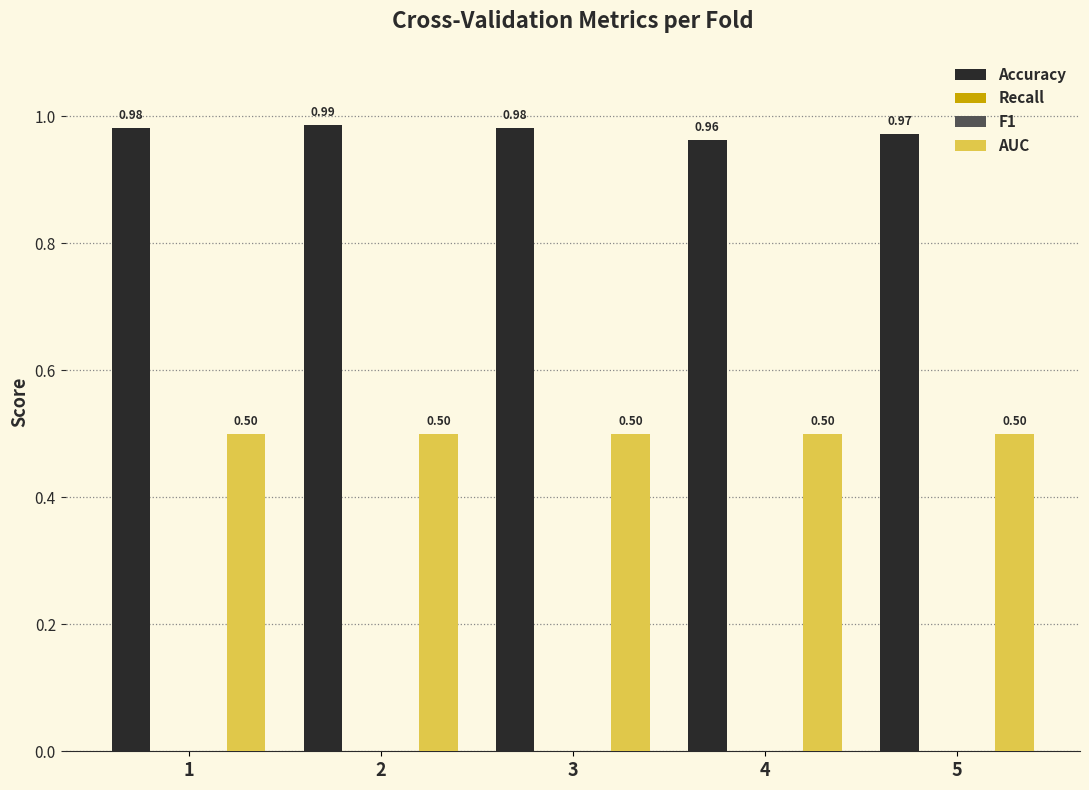

Count the number of data series in this chart.

4